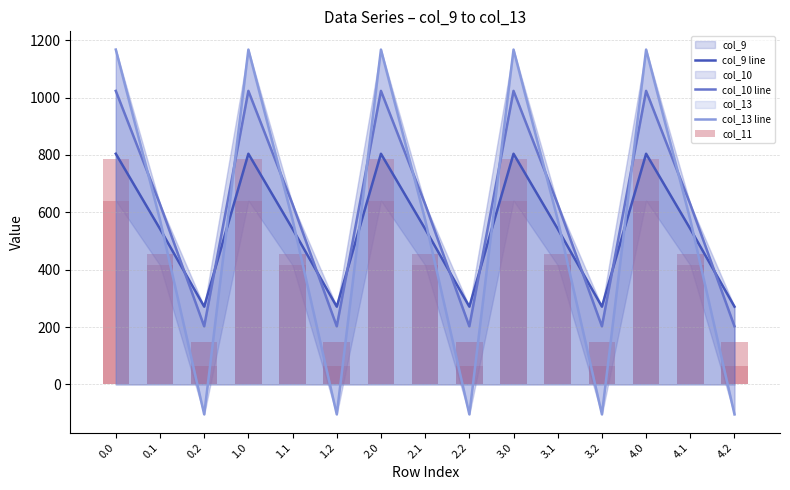

Reading left to right, transcribe all the data shown in this chart.

col_9 line: 0.0=804.0	0.1=542.1	0.2=271.1	1.0=804.0	1.1=542.1	1.2=271.1	2.0=804.0	2.1=542.1	2.2=271.1	3.0=804.0	3.1=542.1	3.2=271.1	4.0=804.0	4.1=542.1	4.2=271.1
col_10 line: 0.0=1023.2	0.1=628.1	0.2=202.5	1.0=1023.2	1.1=628.1	1.2=202.5	2.0=1023.2	2.1=628.1	2.2=202.5	3.0=1023.2	3.1=628.1	3.2=202.5	4.0=1023.2	4.1=628.1	4.2=202.5
col_13 line: 0.0=1167.2	0.1=574.0	0.2=-104.4	1.0=1167.2	1.1=574.0	1.2=-104.4	2.0=1167.2	2.1=574.0	2.2=-104.4	3.0=1167.2	3.1=574.0	3.2=-104.4	4.0=1167.2	4.1=574.0	4.2=-104.4
col_11: 0.0=640.9	0.1=415.4	0.2=149.1	1.0=640.9	1.1=415.4	1.2=149.1	2.0=640.9	2.1=415.4	2.2=149.1	3.0=640.9	3.1=415.4	3.2=149.1	4.0=640.9	4.1=415.4	4.2=149.1